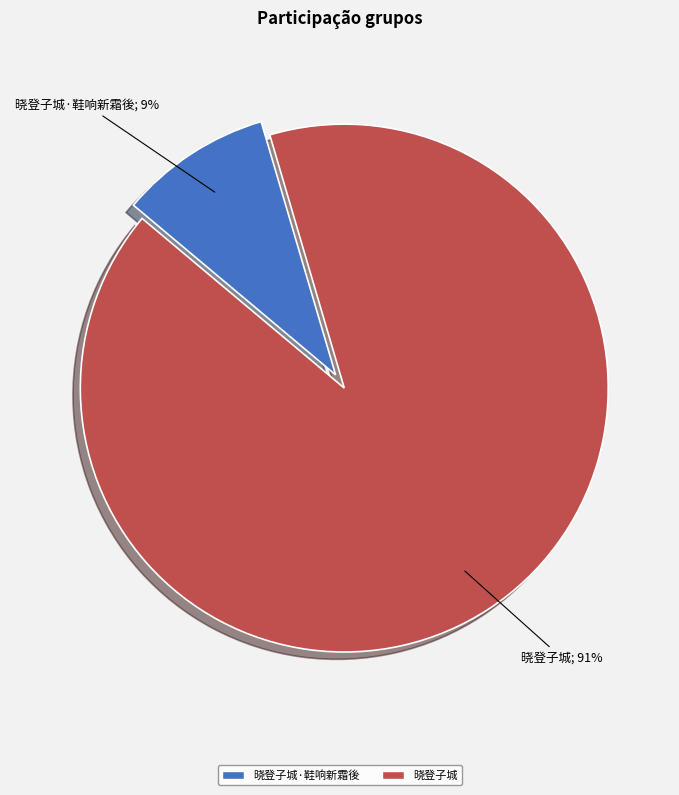

Which category accounts for the majority?

晓登子城